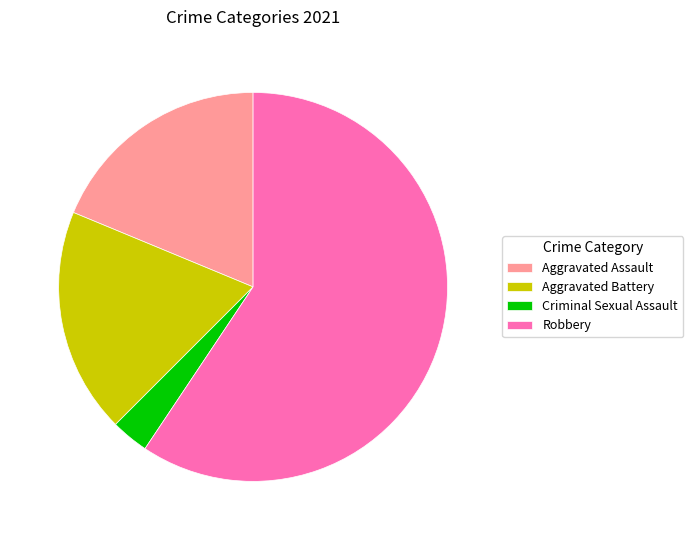

What is the smallest slice in the pie chart?

Criminal Sexual Assault